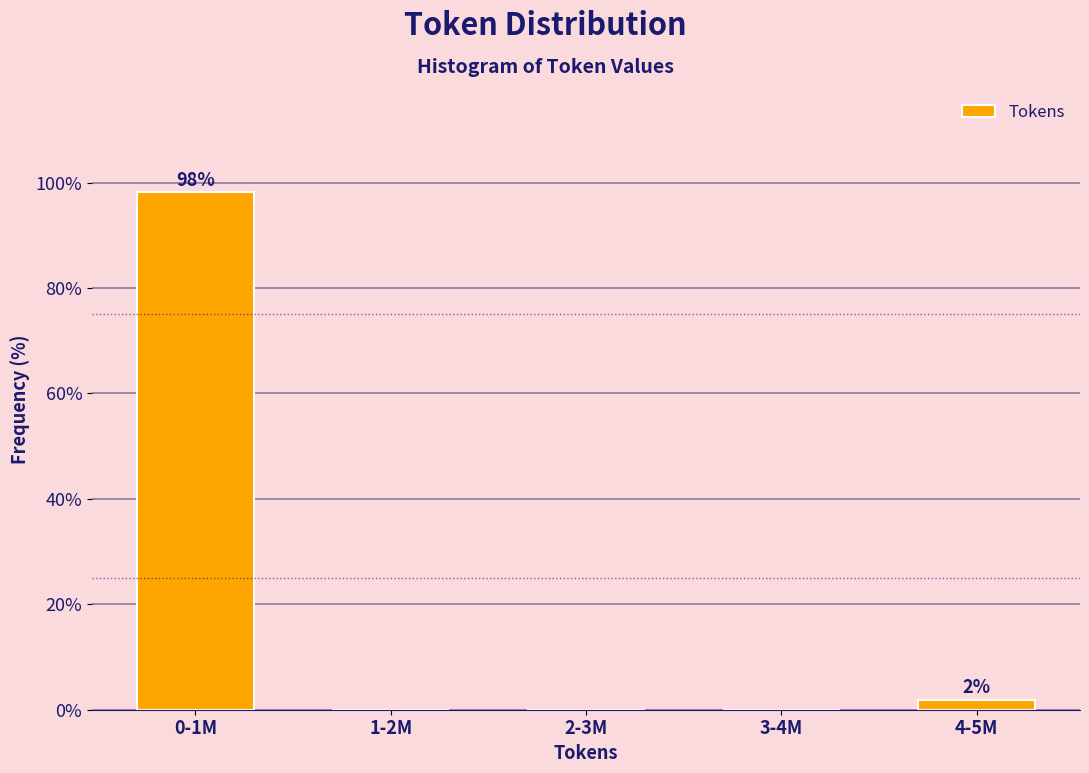

Reading left to right, transcribe all the data shown in this chart.

0-1M=98.1	1-2M=0.0	2-3M=0.0	3-4M=0.0	4-5M=1.9